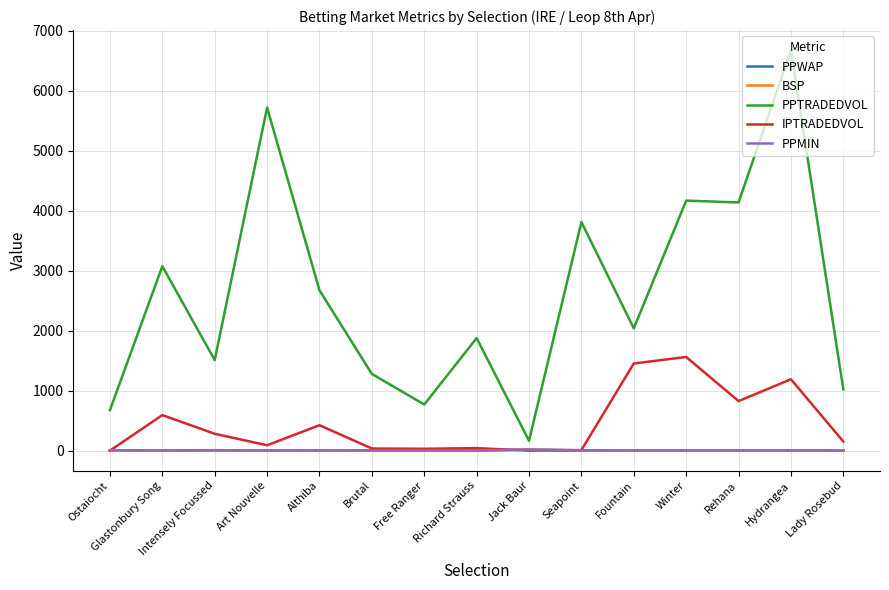

What is the sum of the PPMIN values at Richard Strauss and Rehana?

5.9